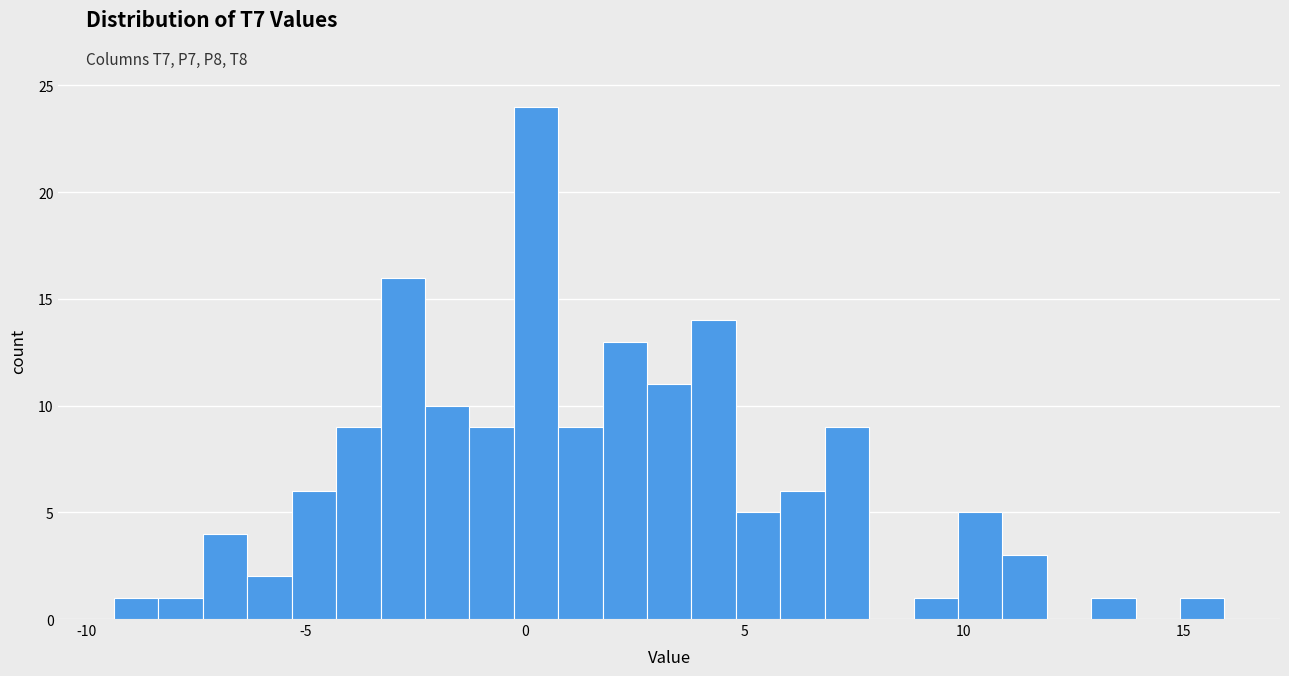

Read against the x-axis, roughly where is the centre of the tallest bar?

0.0